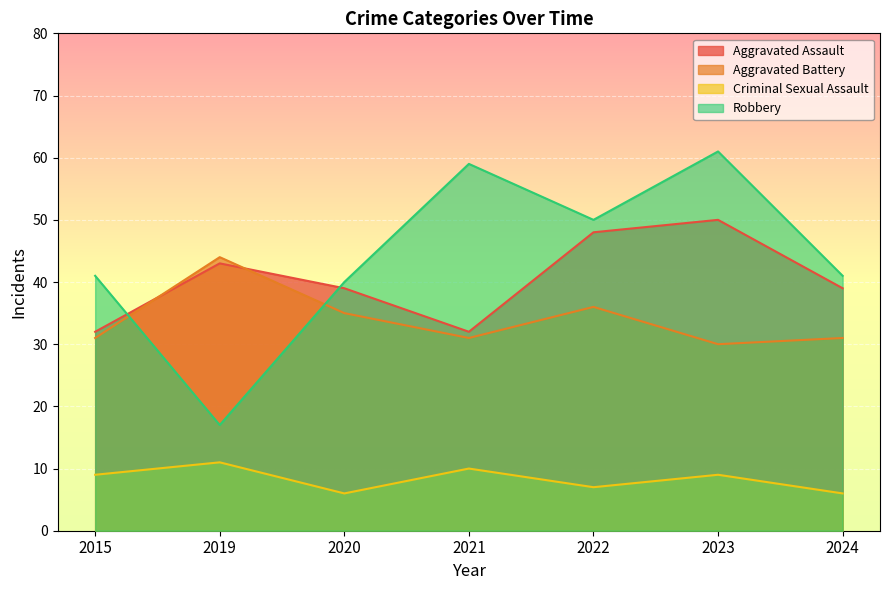

Does the chart display data point markers on the line(s)?

No